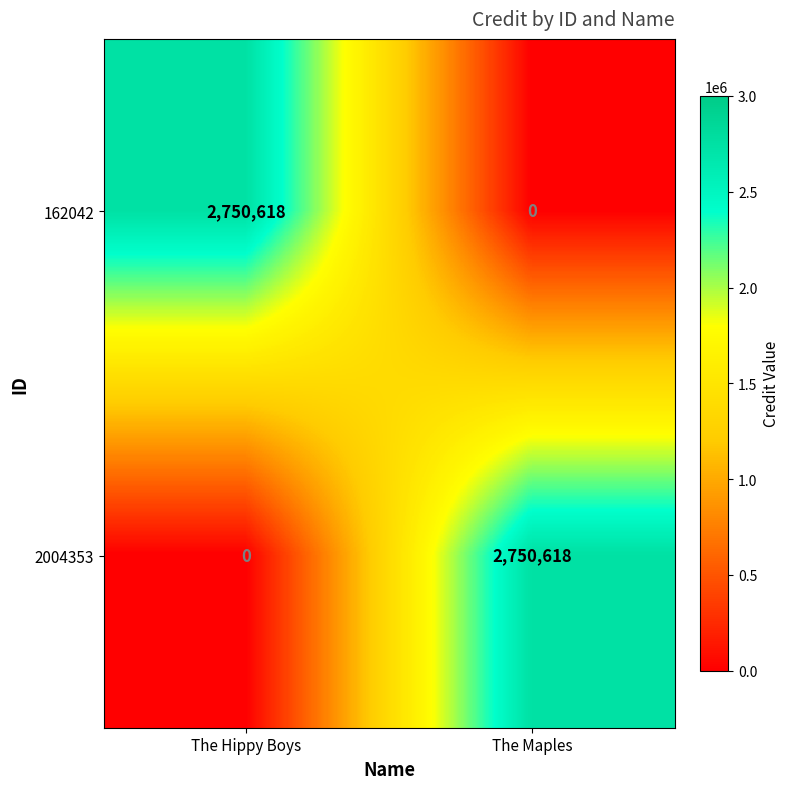

What is the spread (max minus min) of values at The Hippy Boys?

2750618